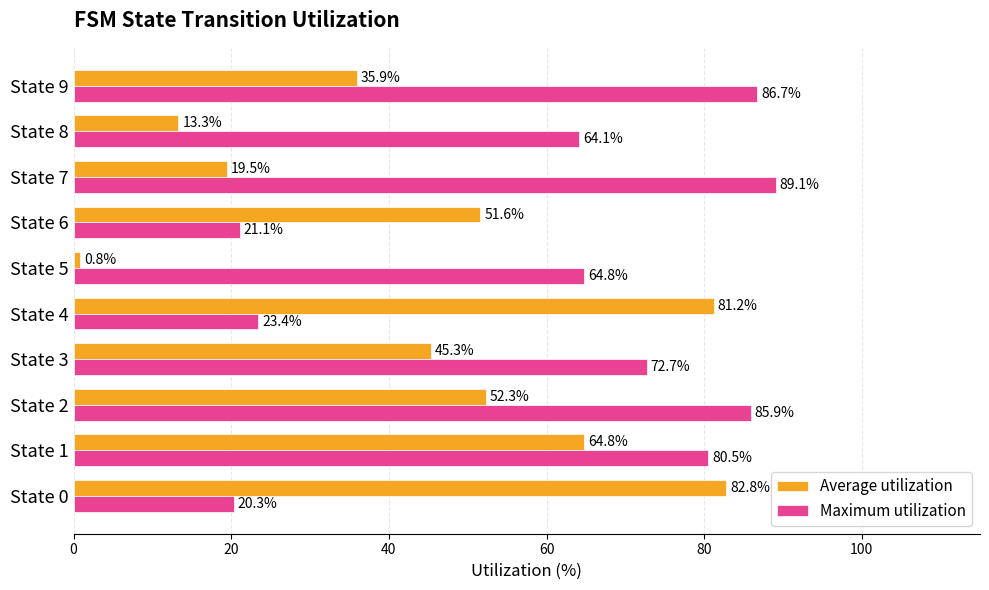

How many data points in Average utilization are less than 51?

5